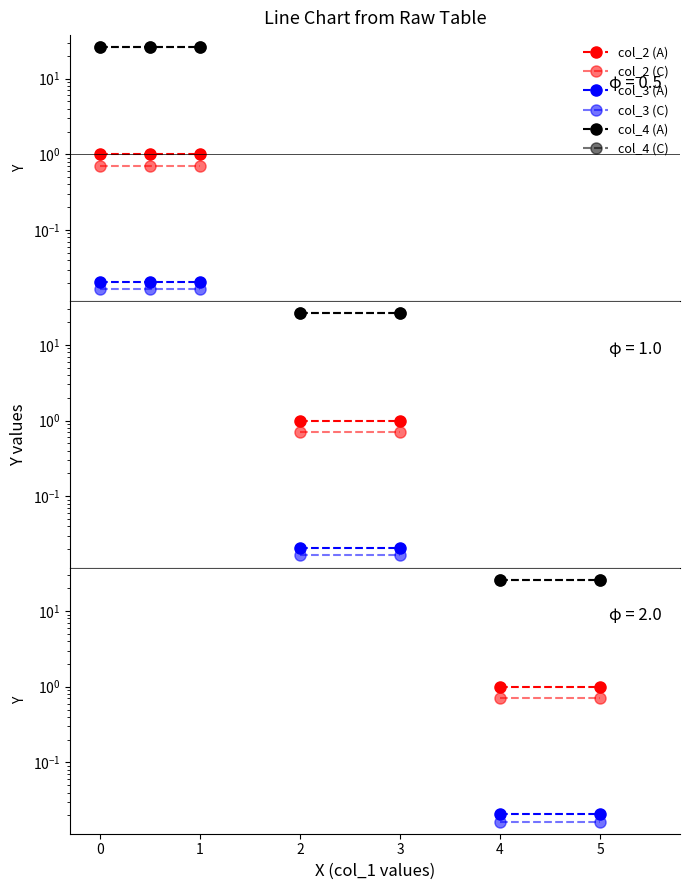

Is the value of col_3 (A) at −1 greater than the value of col_4 (C) at 0?

No